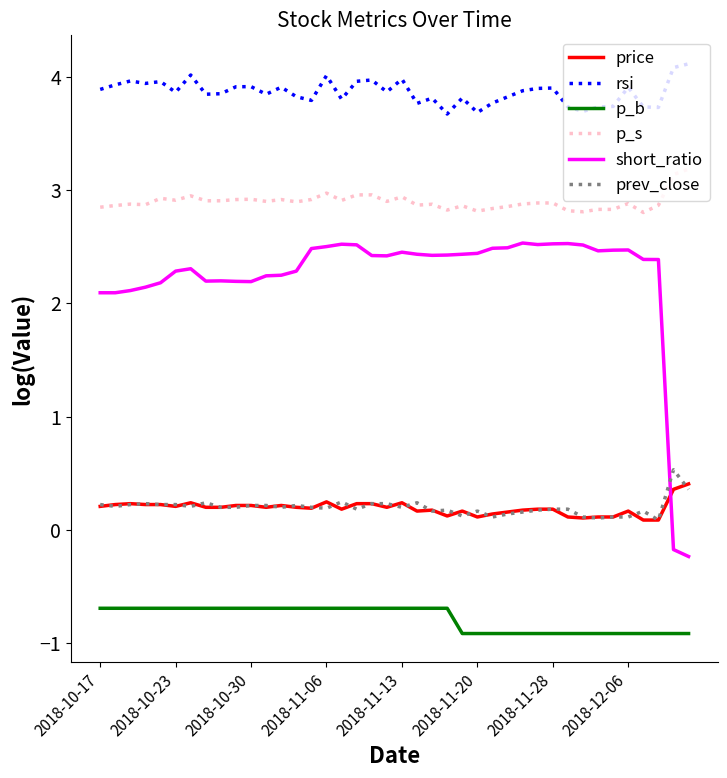

Which series has the largest total across all categories?

rsi